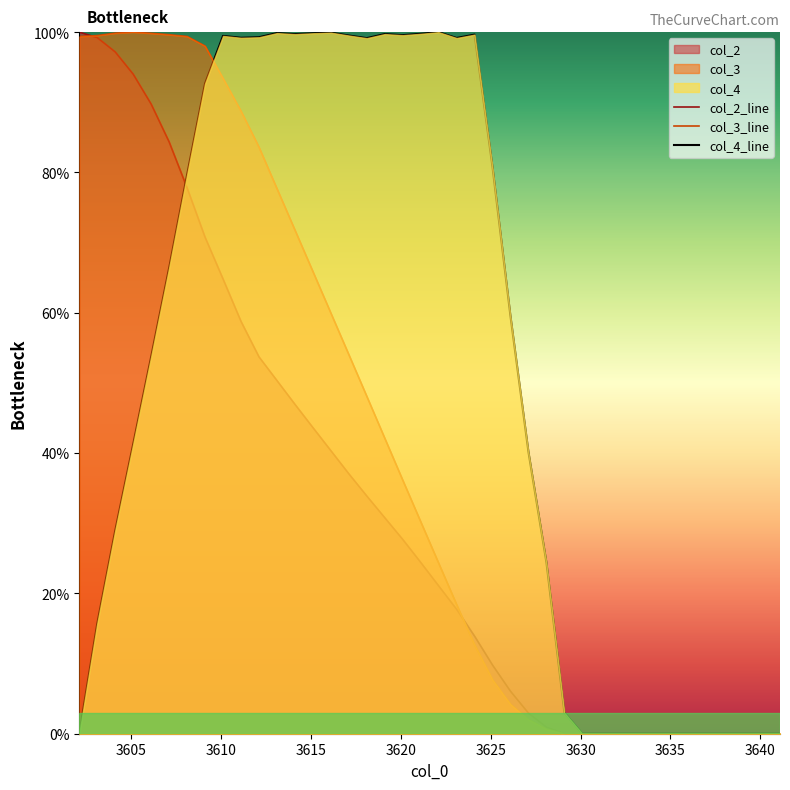

How many series are shown in this chart?

3